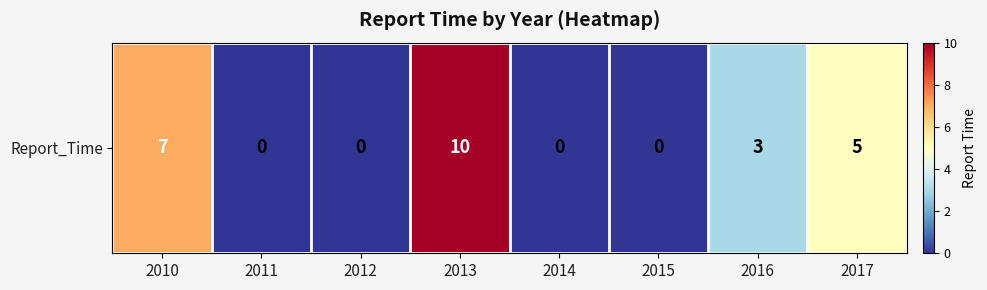

Between 2014 and 2017, which is larger?

2017